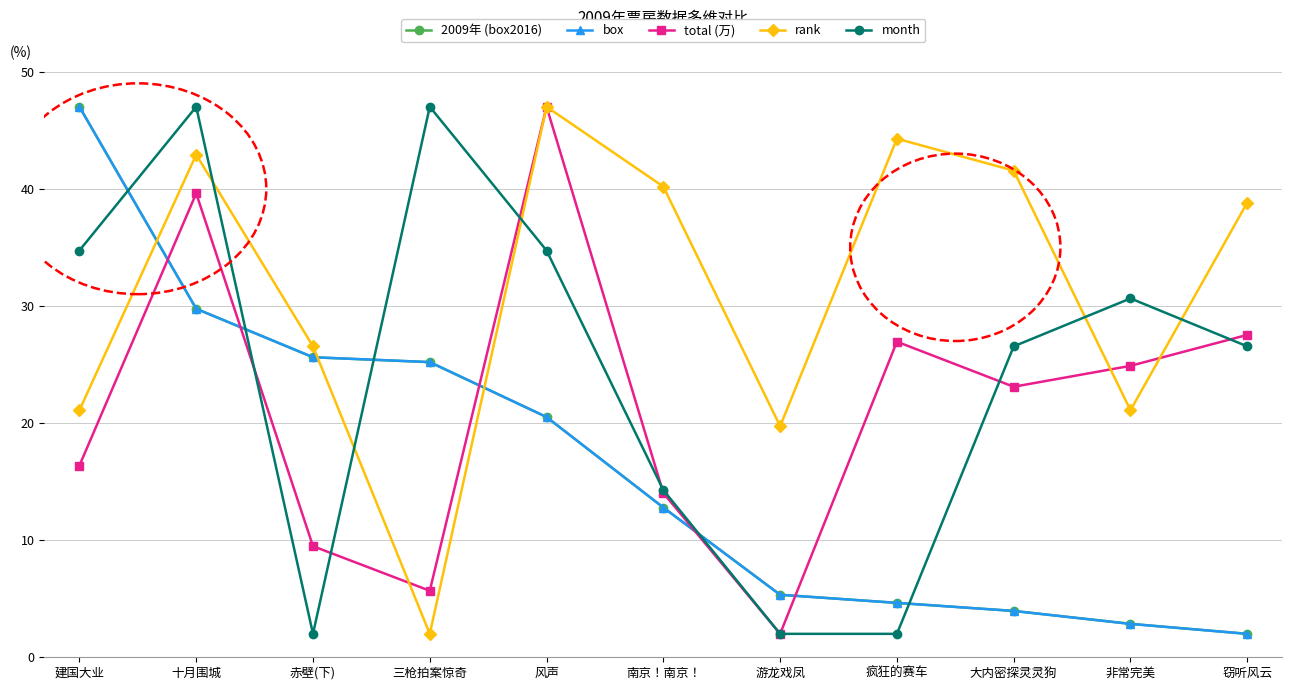

What is the difference between the highest and lowest values at 十月围城?

17.2